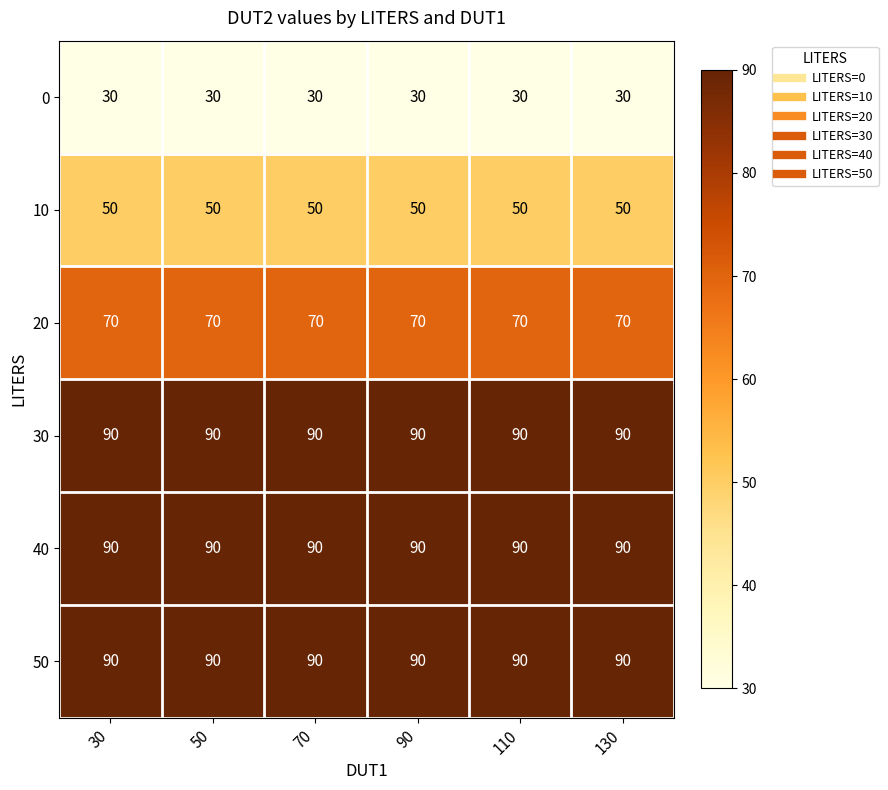

Is it true that 0 equals 30 at 110?

True